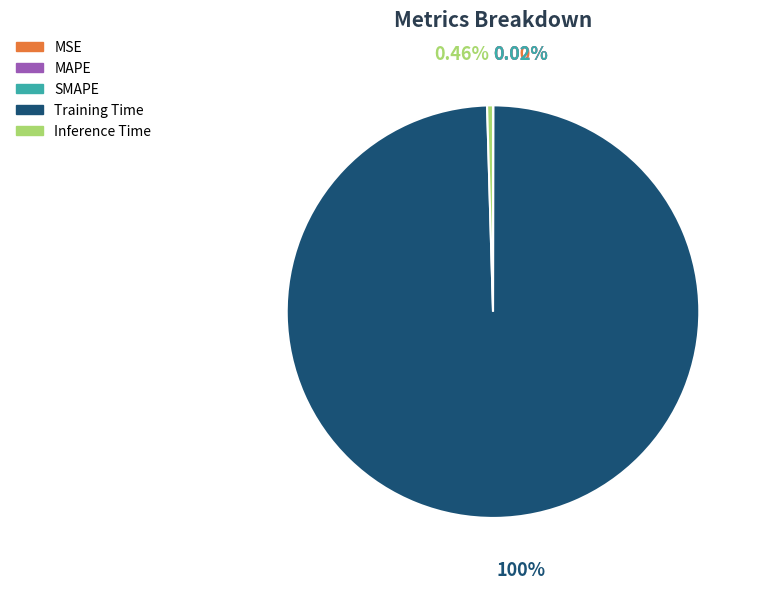

Is there a majority slice in this chart?

Yes